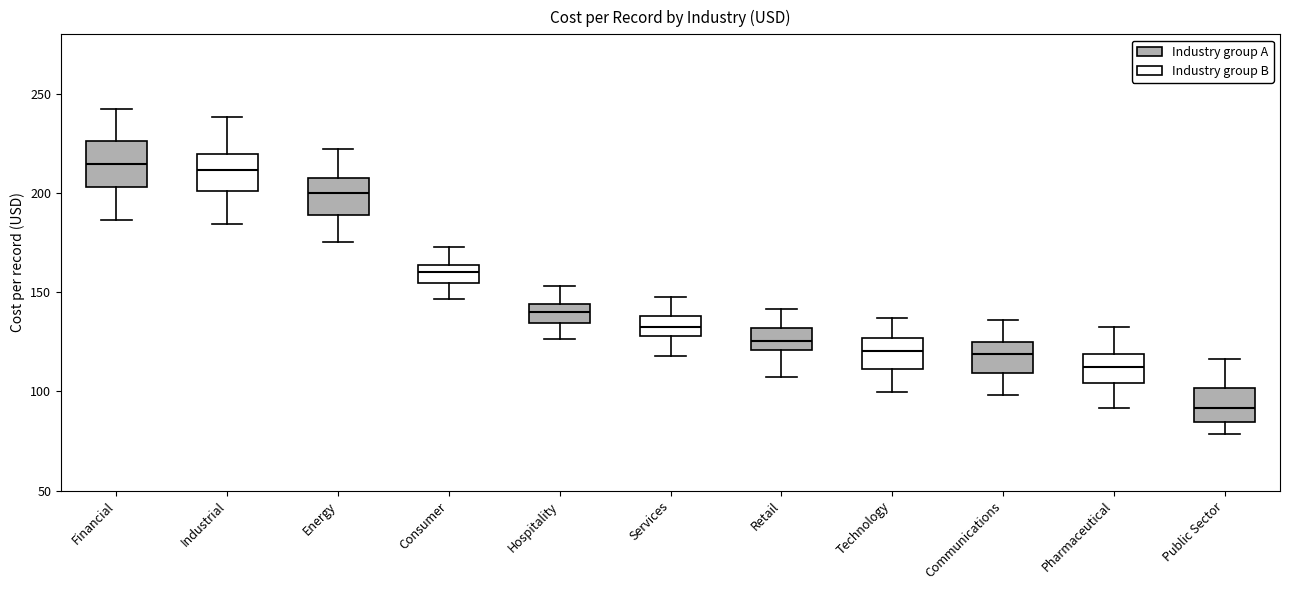

Reading left to right, transcribe this box plot: for each box, give where its median line is, the range the box spans, and where its two whiskers end, as read against the y-axis. The values are not printed on the chart, so give them approximately, as read against the axis.

Financial: median 215, box 205 to 225, whiskers 185 to 240
Industrial: median 210, box 200 to 220, whiskers 185 to 240
Energy: median 200, box 190 to 205, whiskers 175 to 220
Consumer: median 160, box 155 to 165, whiskers 145 to 175
Hospitality: median 140, box 135 to 145, whiskers 125 to 155
Services: median 130 (inside the box), box 130 to 140, whiskers 120 to 150
Retail: median 125, box 120 to 130, whiskers 105 to 140
Technology: median 120, box 110 to 125, whiskers 100 to 135
Communications: median 120, box 110 to 125, whiskers 100 to 135
Pharmaceutical: median 110, box 105 to 120, whiskers 90 to 130
Public Sector: median 90, box 85 to 100, whiskers 80 to 115